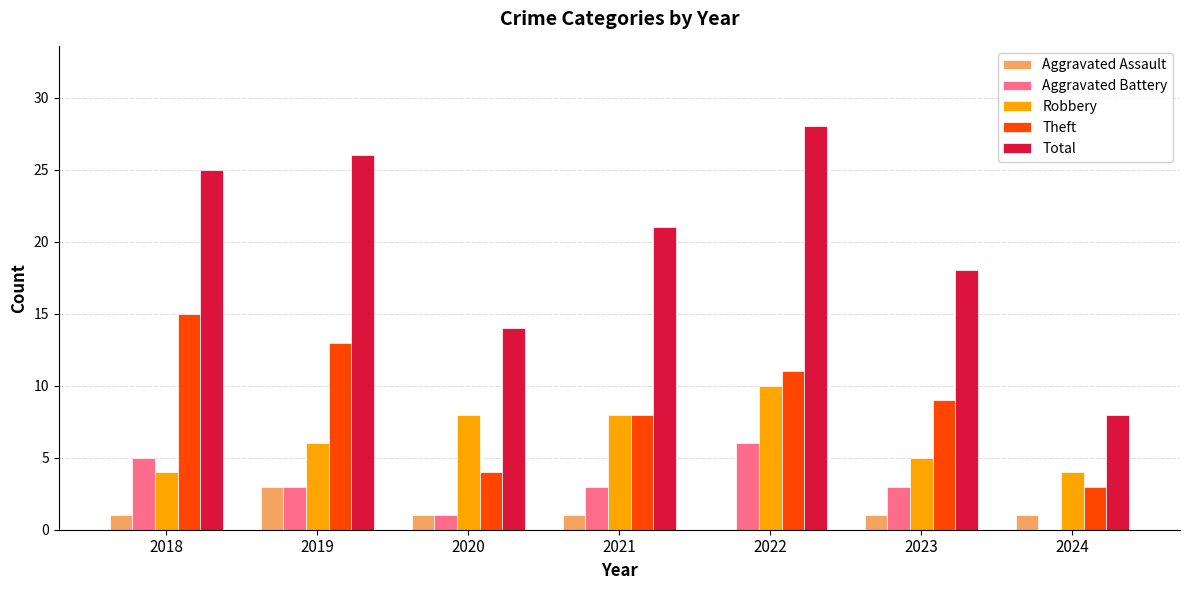

What is the approximate value of Aggravated Battery at 2021?

3